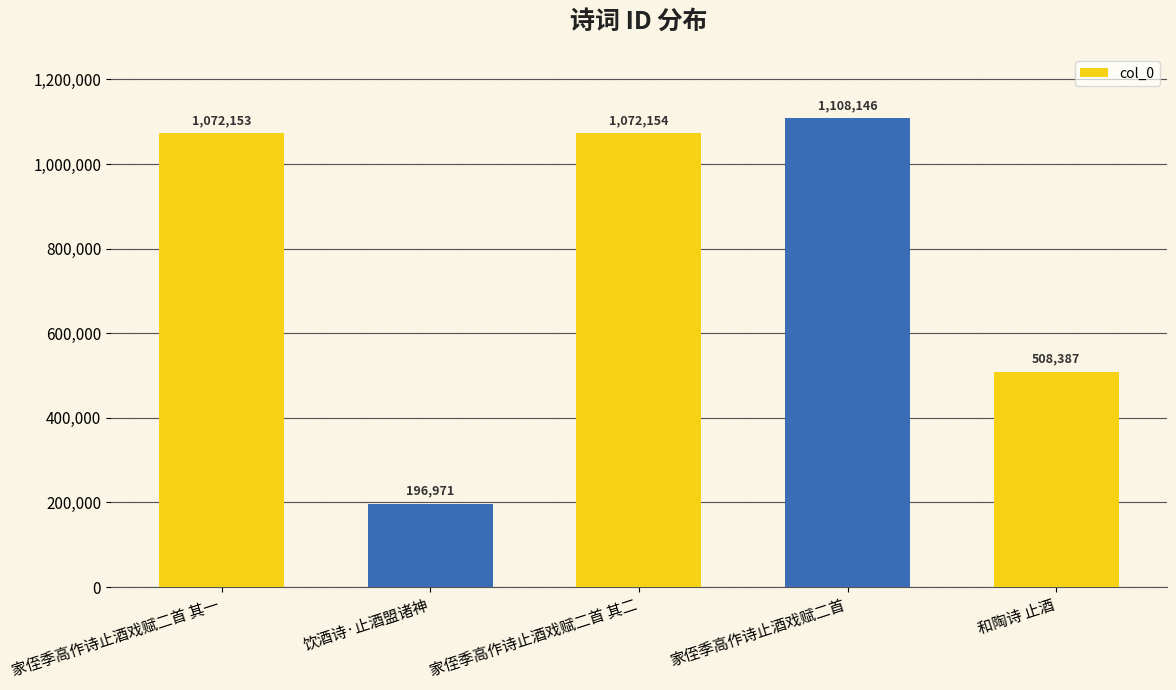

What is the difference between the second highest and minimum values?

875183